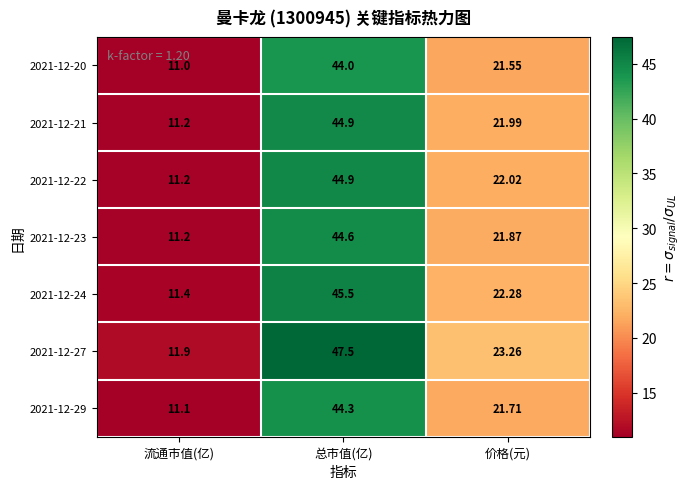

Is the value of 2021-12-29 at 总市值(亿) greater than the value of 2021-12-24 at 价格(元)?

Yes